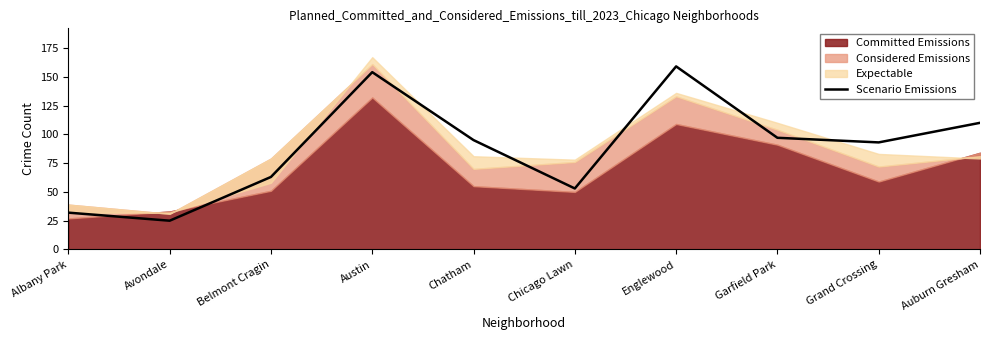

At which label does Scenario Emissions reach its peak?

Englewood